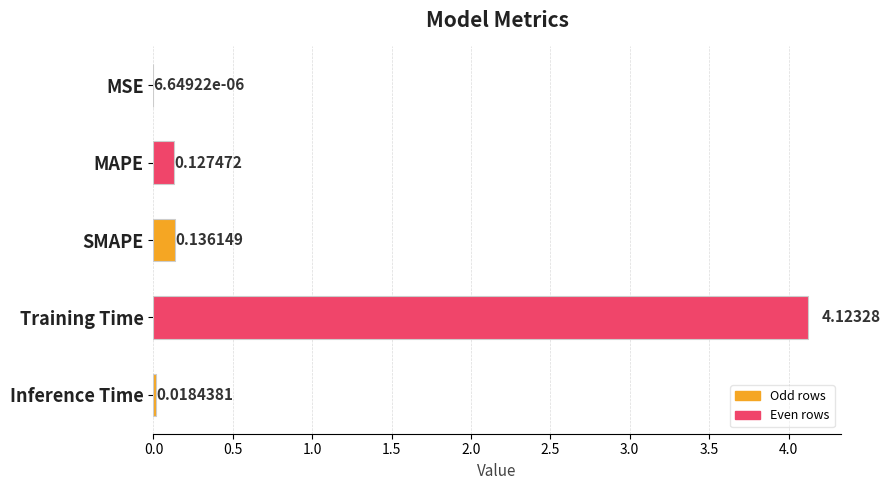

What is the change in value from SMAPE to Training Time?

+4.0